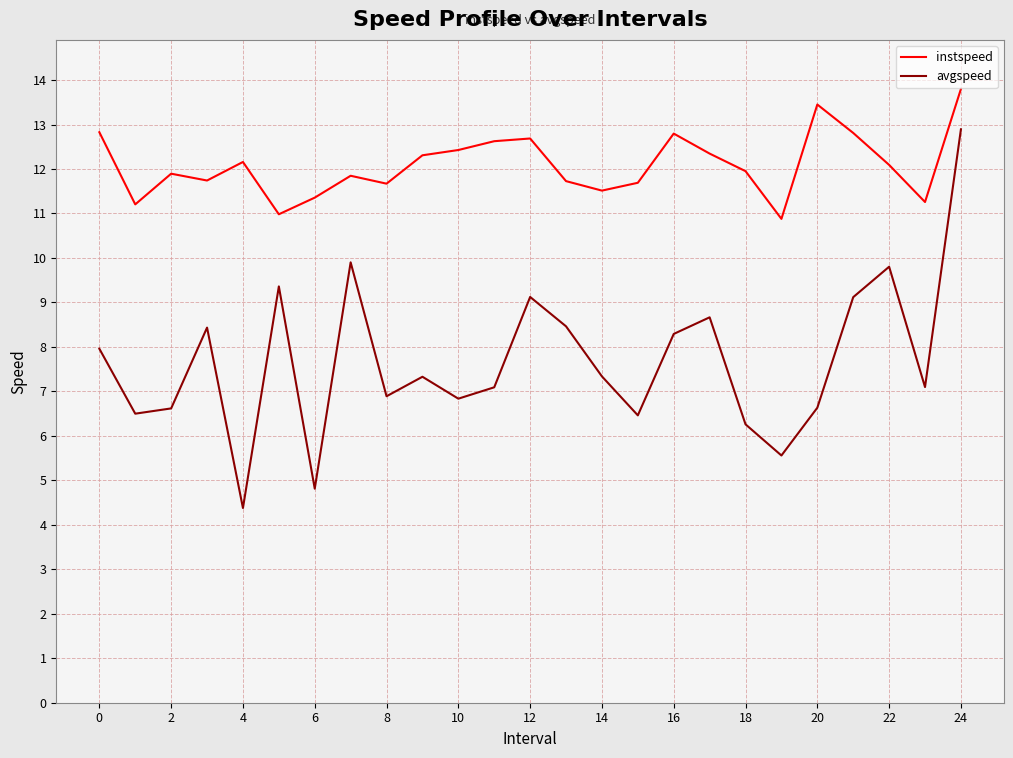

List the series in order of their overall mean, highest first.

instspeed, avgspeed